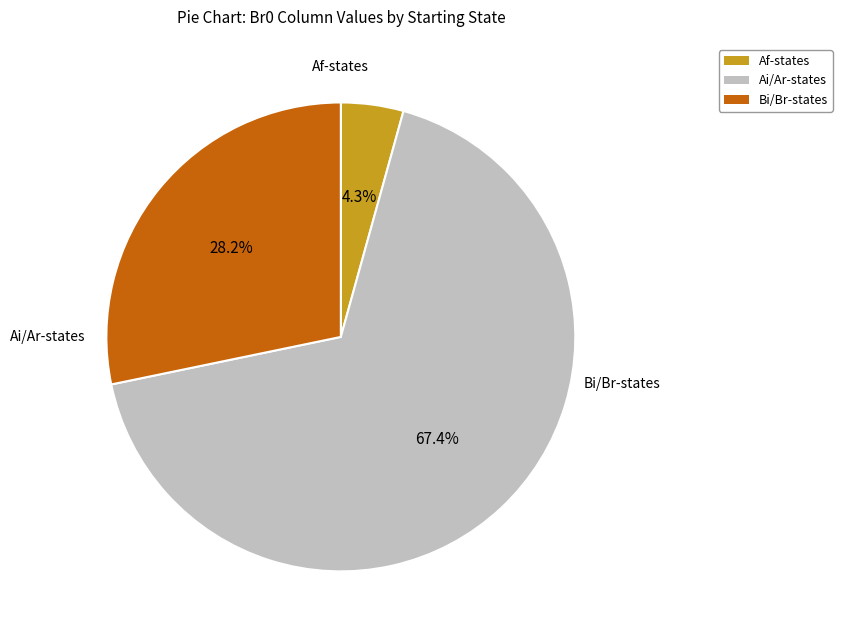

Do Bi/Br-states and Ai/Ar-states together represent more than half of the pie?

Yes